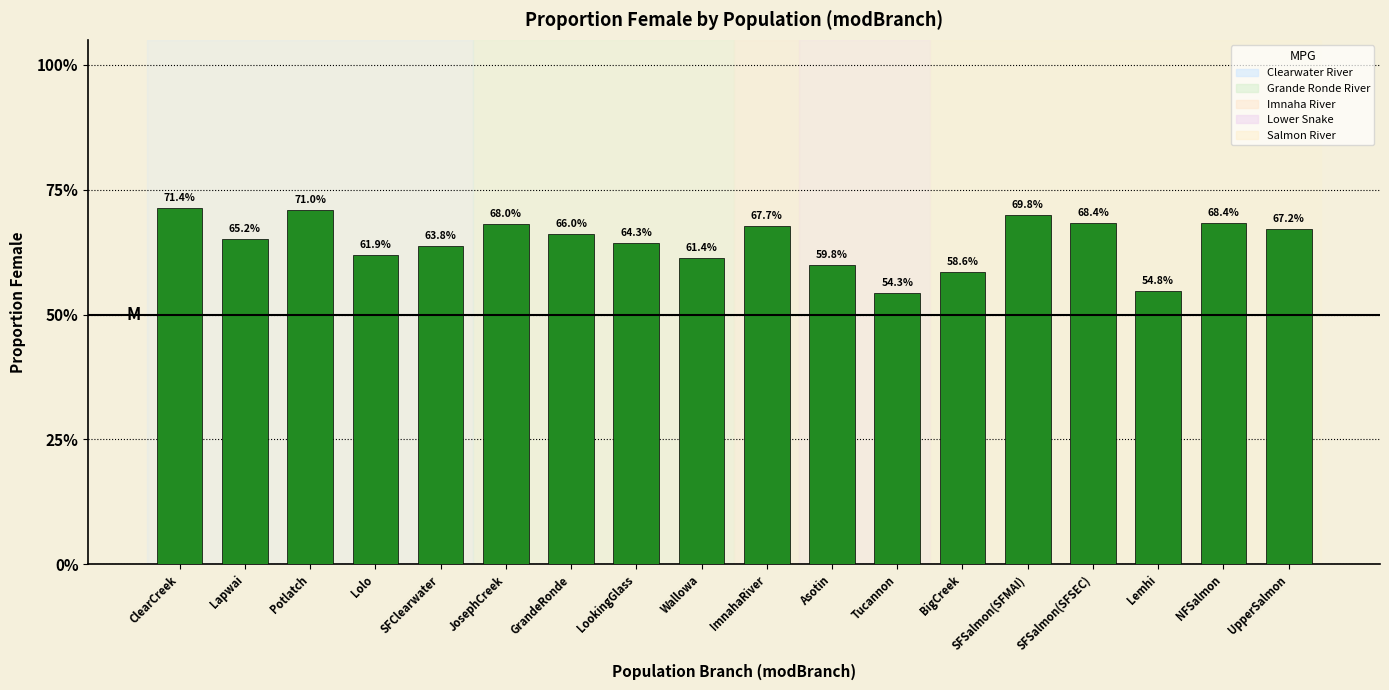

Are the bars horizontal?

No